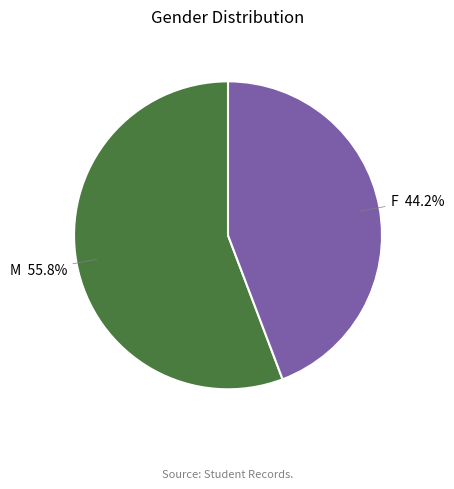

Does any single category account for the majority?

Yes